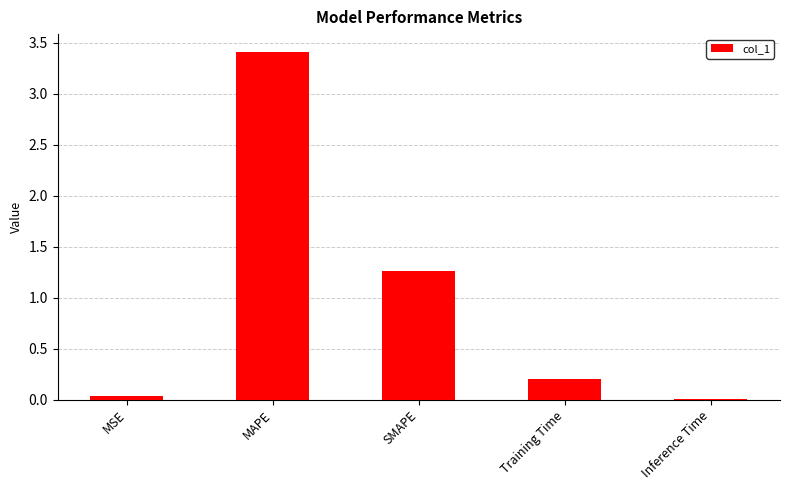

At which label is the value closest to 1?

SMAPE